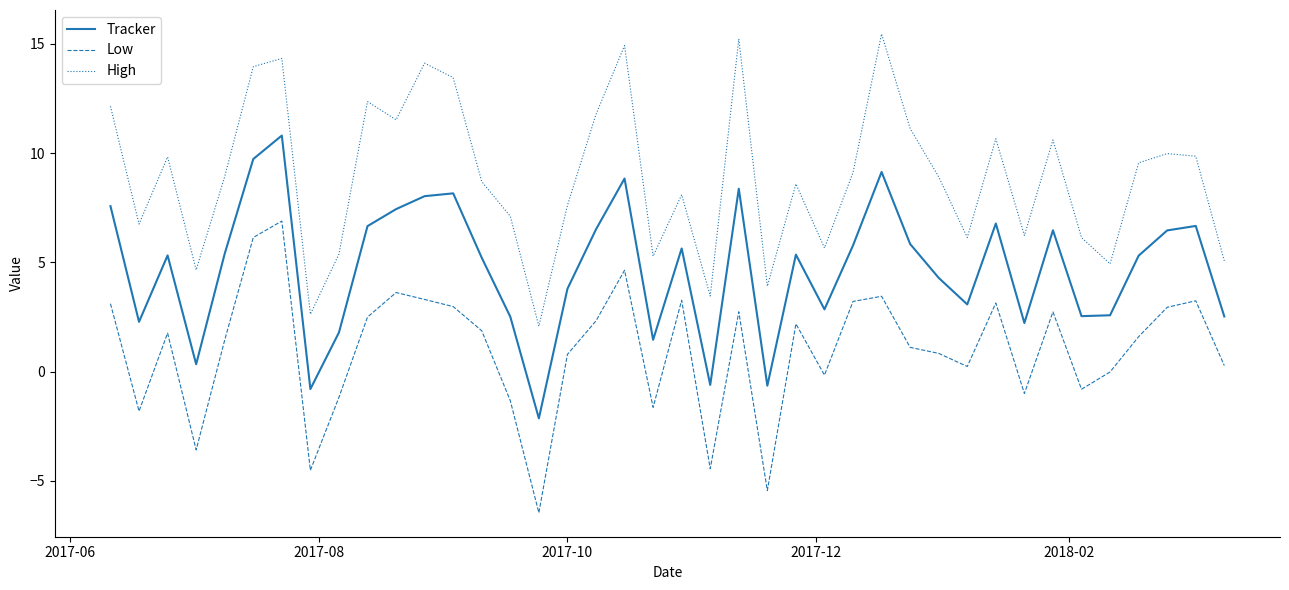

Which series has the largest total across all categories?

High